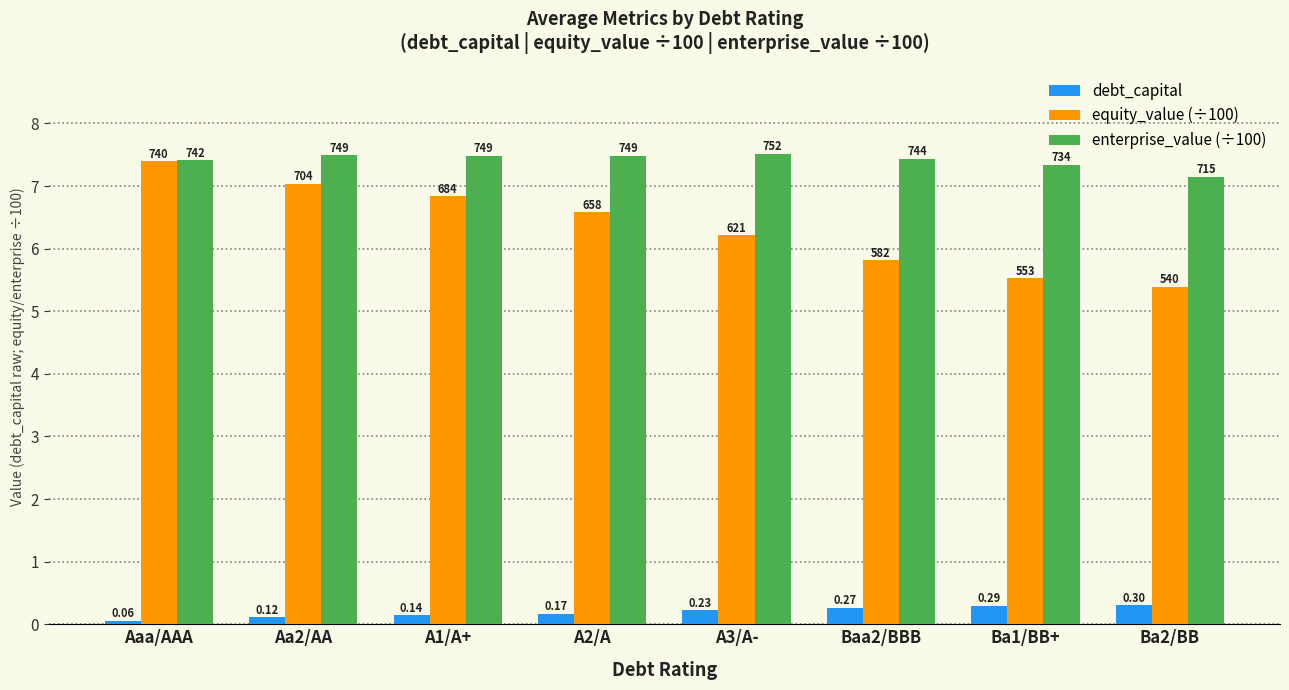

What is the label of the 3rd bar from the right?

Baa2/BBB